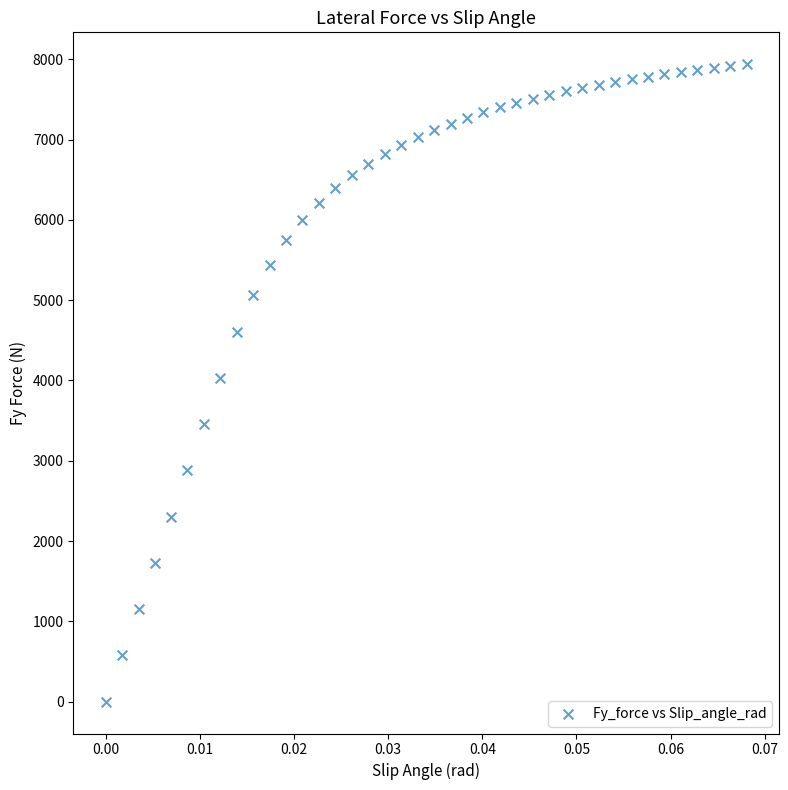

What is the range of Y values (max minus min)?

7939.4